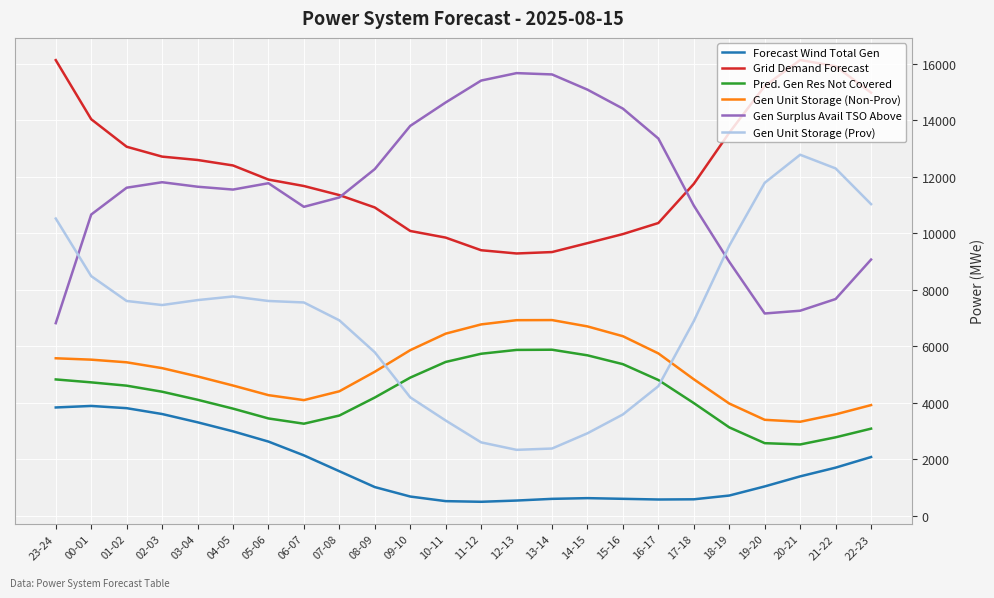

True or false: Pred. Gen Res Not Covered and Gen Surplus Avail TSO Above intersect in this chart.

False